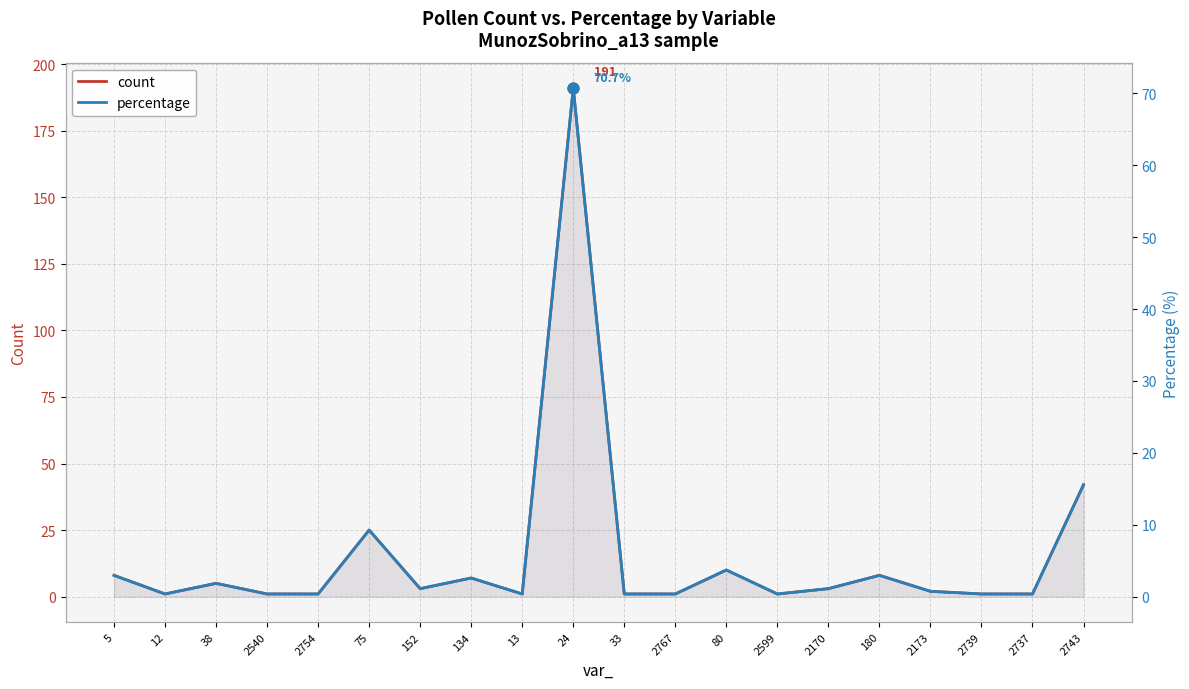

What are all the series names shown in the legend?

count, percentage